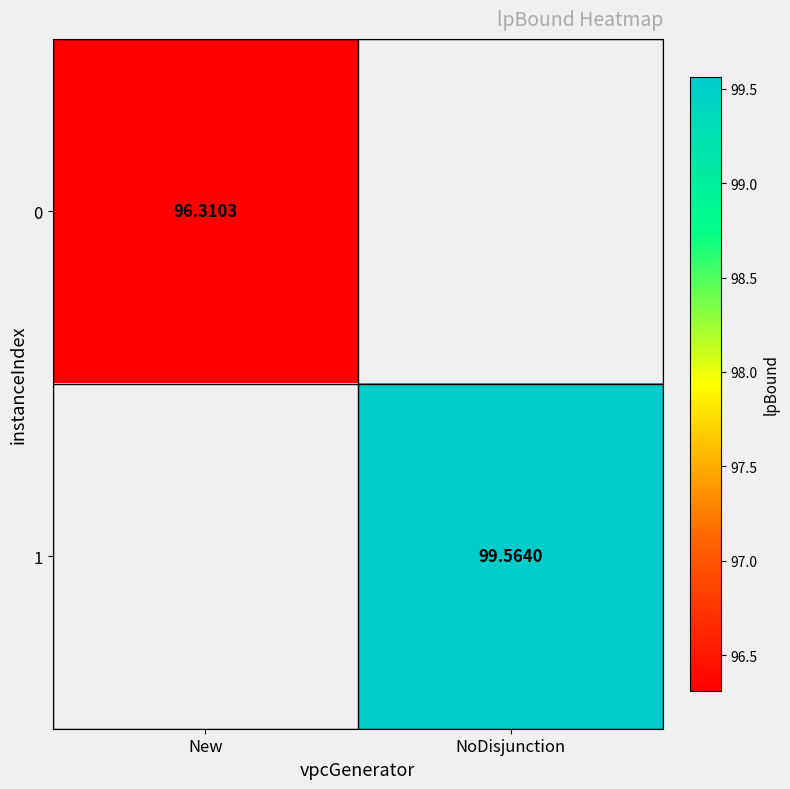

Is it true that 1 equals 162.1 at NoDisjunction?

False